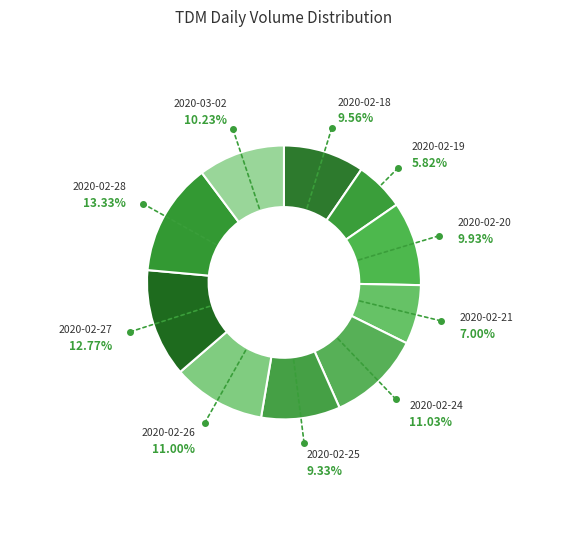

What is the total percentage of 2020-02-18 and 2020-02-27?

22.3%